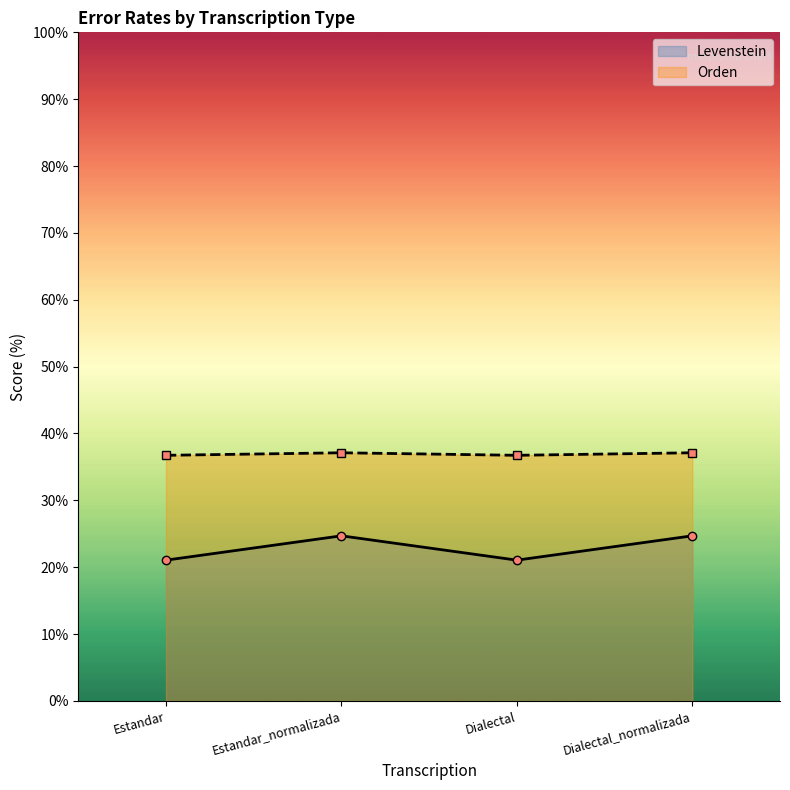

List the series in order of their overall mean, highest first.

Orden, Levenstein